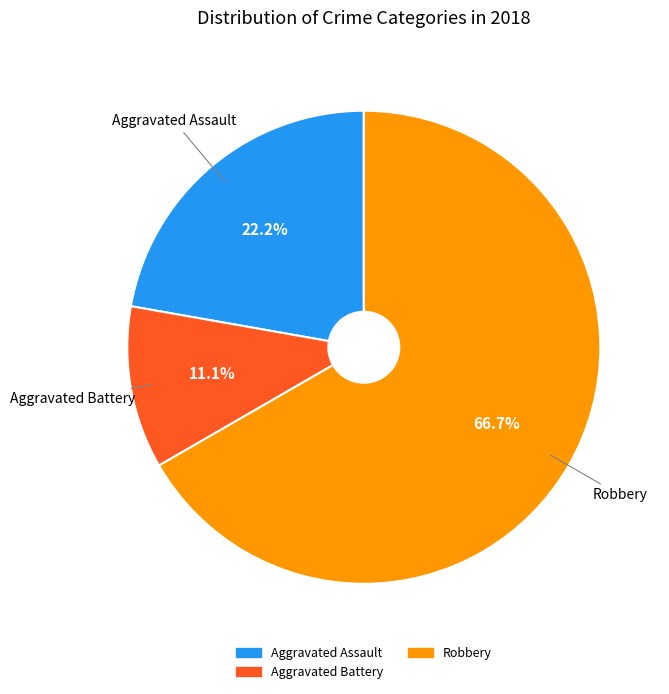

How many segments does this pie chart have?

3